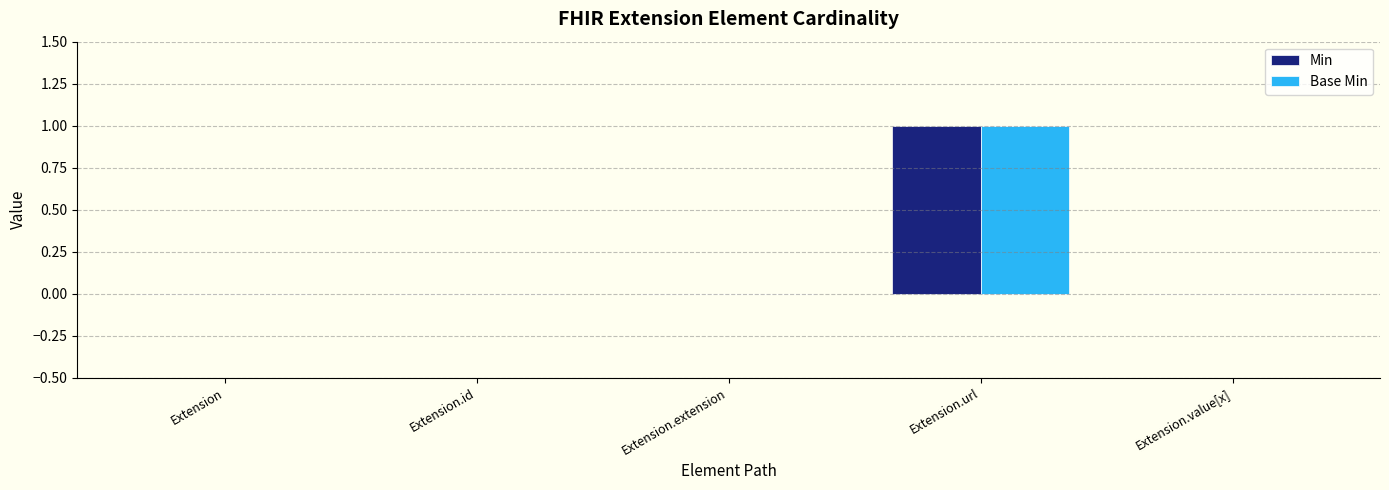

At which label does Min reach its peak?

Extension.url